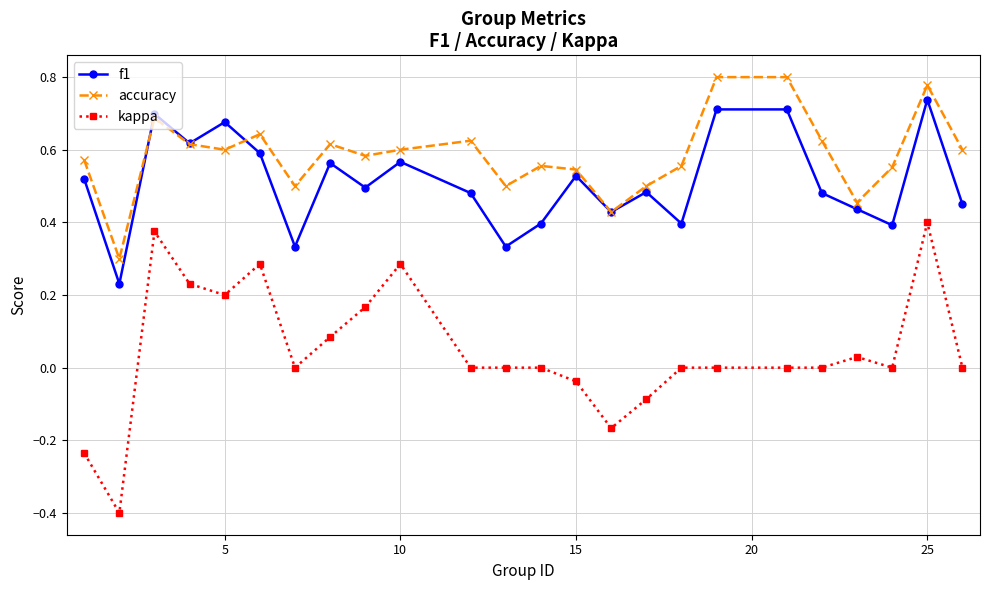

True or false: accuracy has more than 2 points higher than both neighbors.

True